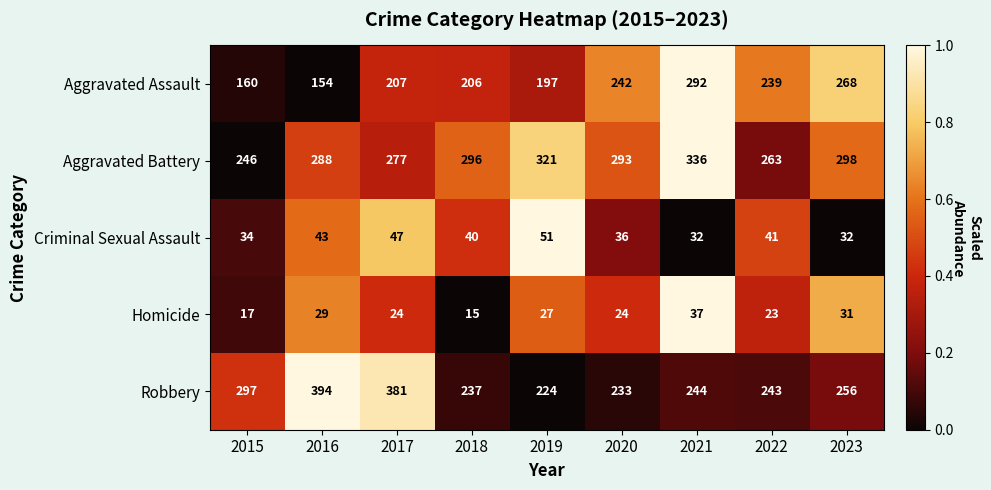

Rank the series at 2018 from lowest to highest value.

Homicide, Criminal Sexual Assault, Aggravated Assault, Robbery, Aggravated Battery